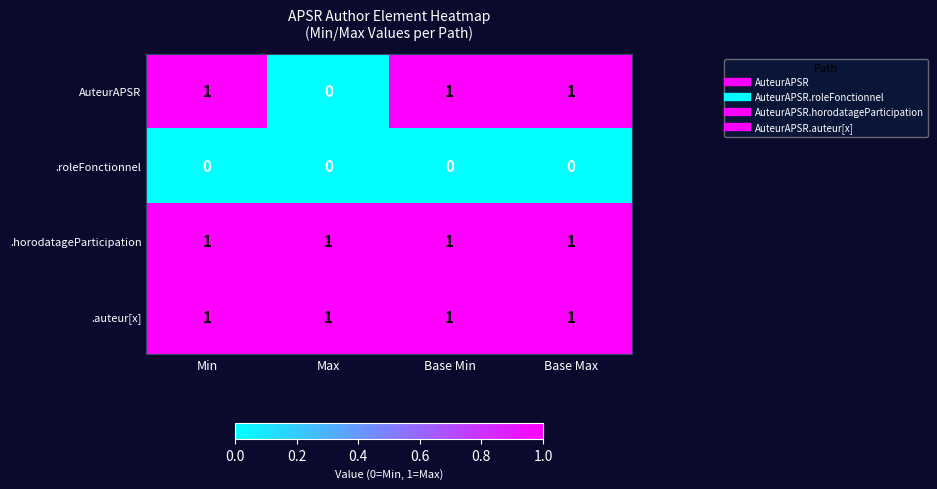

What is the maximum value shown in the chart?

1